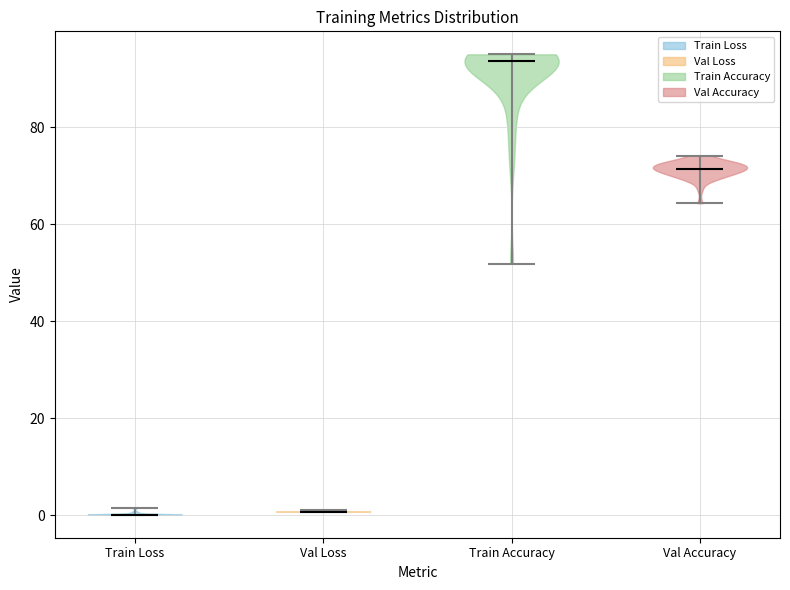

Reading left to right, read every violin against the y-axis: where its median line is, and the lowest and highest points it reaches. The values are not printed on the chart, so give them approximately, as read against the axis.

Train Loss: median line 0, lowest point 0, highest point 2
Val Loss: median line 0, lowest point 0, highest point 2
Train Accuracy: median line 94, lowest point 52, highest point 94
Val Accuracy: median line 72, lowest point 64, highest point 74